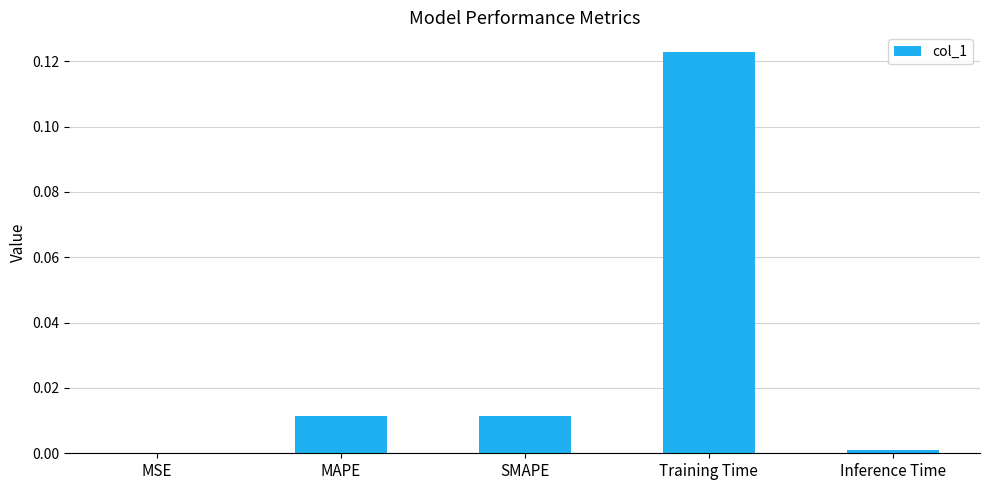

What is the change in value from SMAPE to Training Time?

+0.1